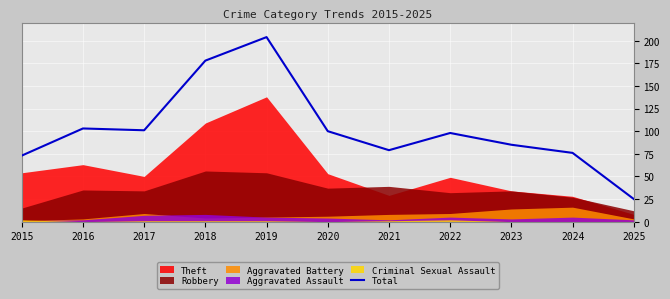

Reading left to right, list all the values displayed in this chart.

2015=73	2016=103	2017=101	2018=178	2019=204	2020=100	2021=79	2022=98	2023=85	2024=76	2025=25